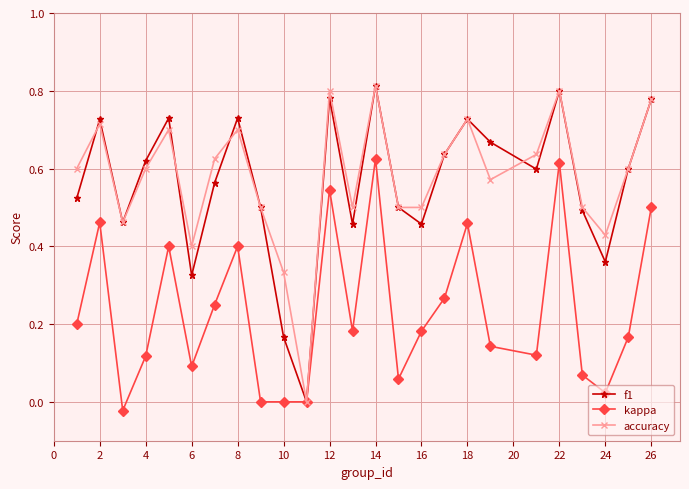

True or false: accuracy has more than 2 points higher than both neighbors.

True